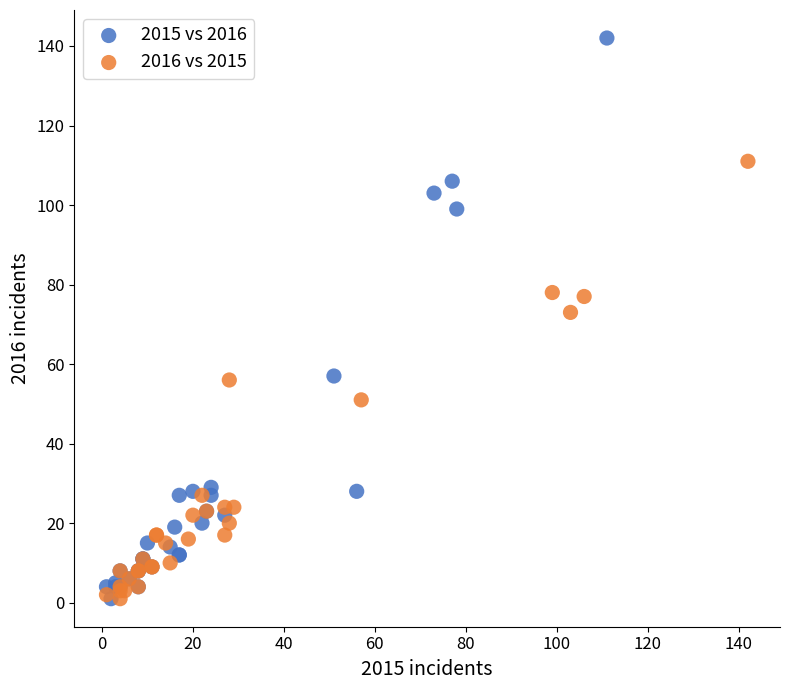

Which series has the widest spread of Y values?

2015 vs 2016